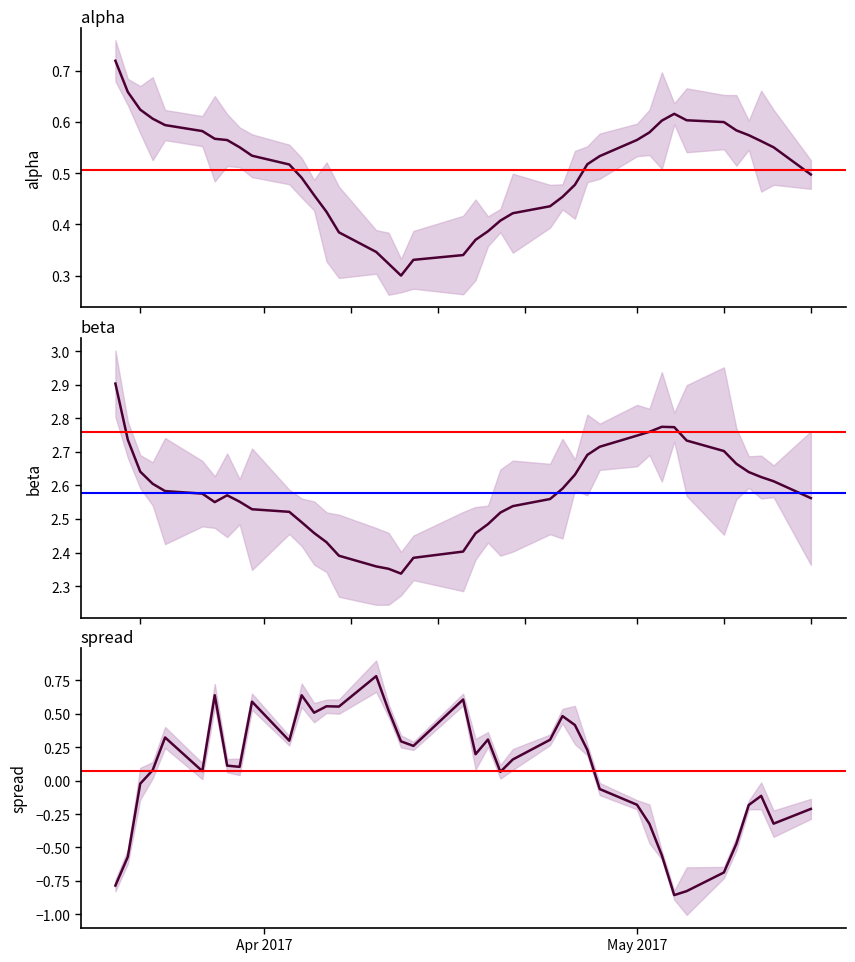

What is the average value of the beta series?

2.6